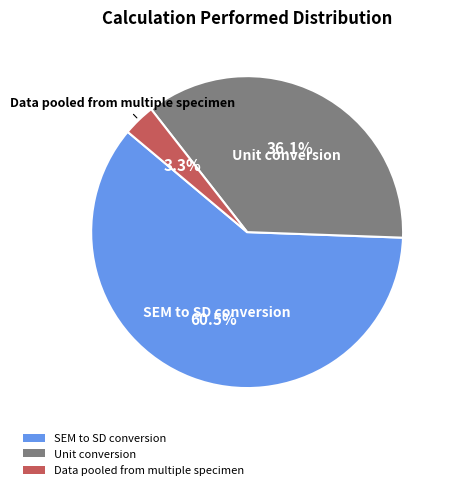

Which slice is the largest?

SEM to SD conversion